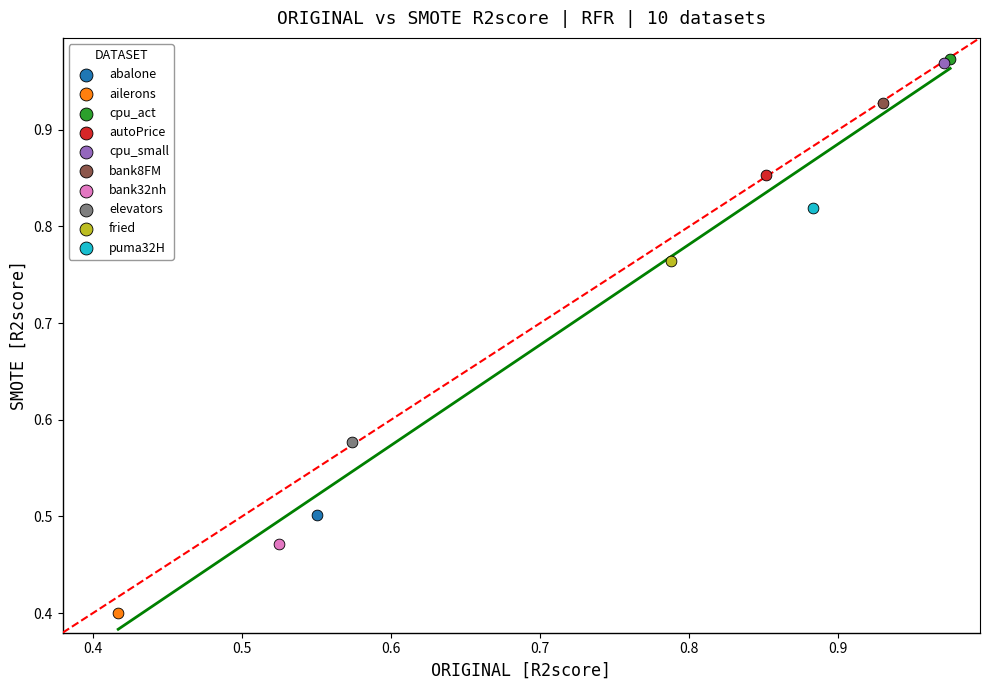

What are all the series names shown in the legend?

abalone, ailerons, cpu_act, autoPrice, cpu_small, bank8FM, bank32nh, elevators, fried, puma32H